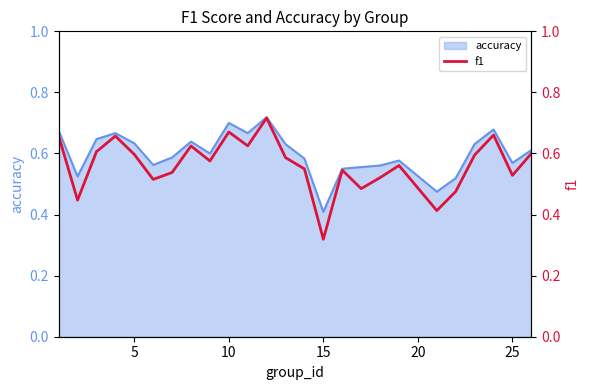

Which category has the lowest value in the accuracy series?

15